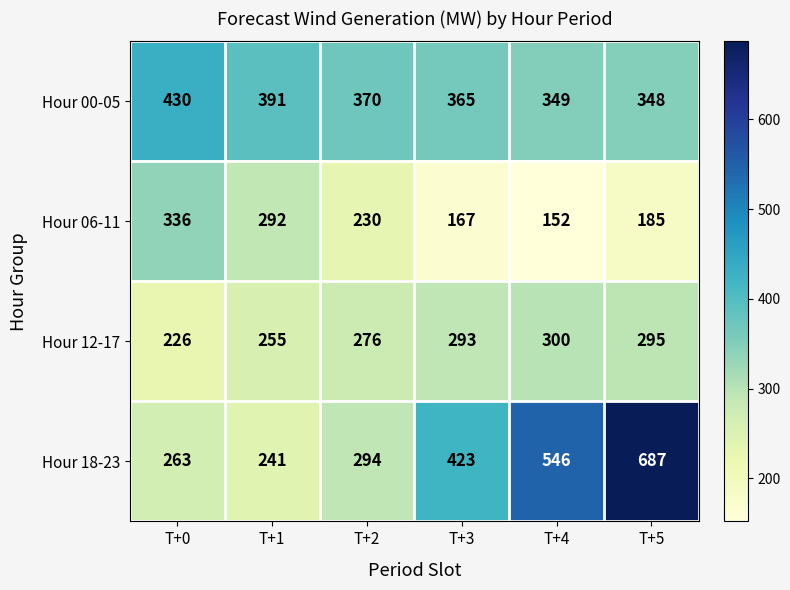

Which series has the largest total across all categories?

Hour 18-23